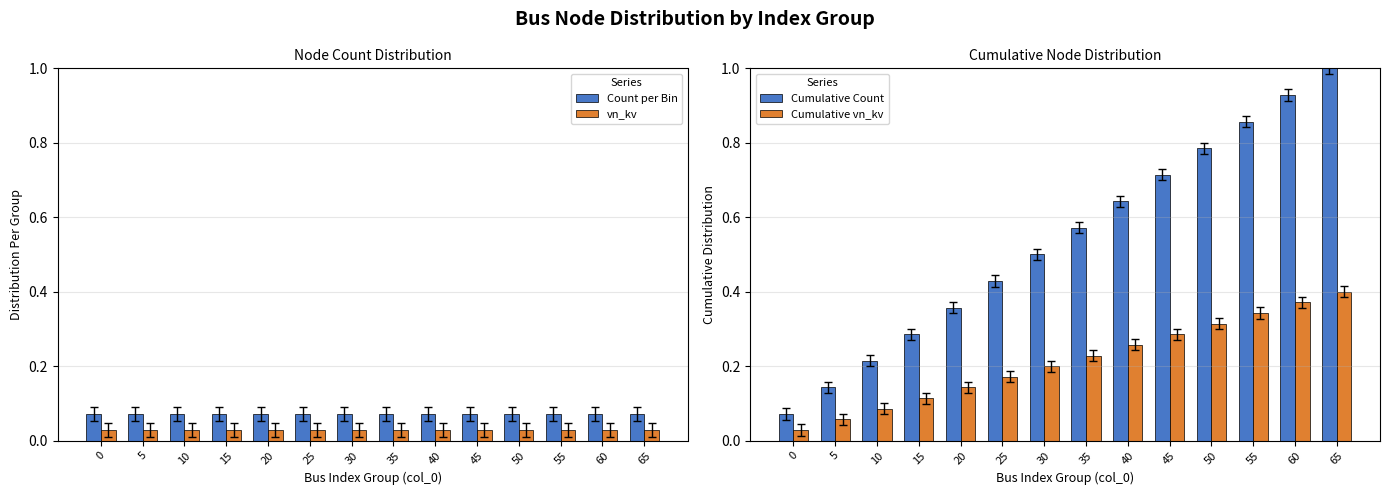

Reading left to right, transcribe all the data shown in this chart.

Count per Bin: 0=0.1	5=0.1	10=0.1	15=0.1	20=0.1	25=0.1	30=0.1	35=0.1	40=0.1	45=0.1	50=0.1	55=0.1	60=0.1	65=0.1
vn_kv: 0=0.0	5=0.0	10=0.0	15=0.0	20=0.0	25=0.0	30=0.0	35=0.0	40=0.0	45=0.0	50=0.0	55=0.0	60=0.0	65=0.0
Cumulative Count: 0=0.1	5=0.1	10=0.2	15=0.3	20=0.4	25=0.4	30=0.5	35=0.6	40=0.6	45=0.7	50=0.8	55=0.9	60=0.9	65=1.0
Cumulative vn_kv: 0=0.0	5=0.1	10=0.1	15=0.1	20=0.1	25=0.2	30=0.2	35=0.2	40=0.3	45=0.3	50=0.3	55=0.3	60=0.4	65=0.4